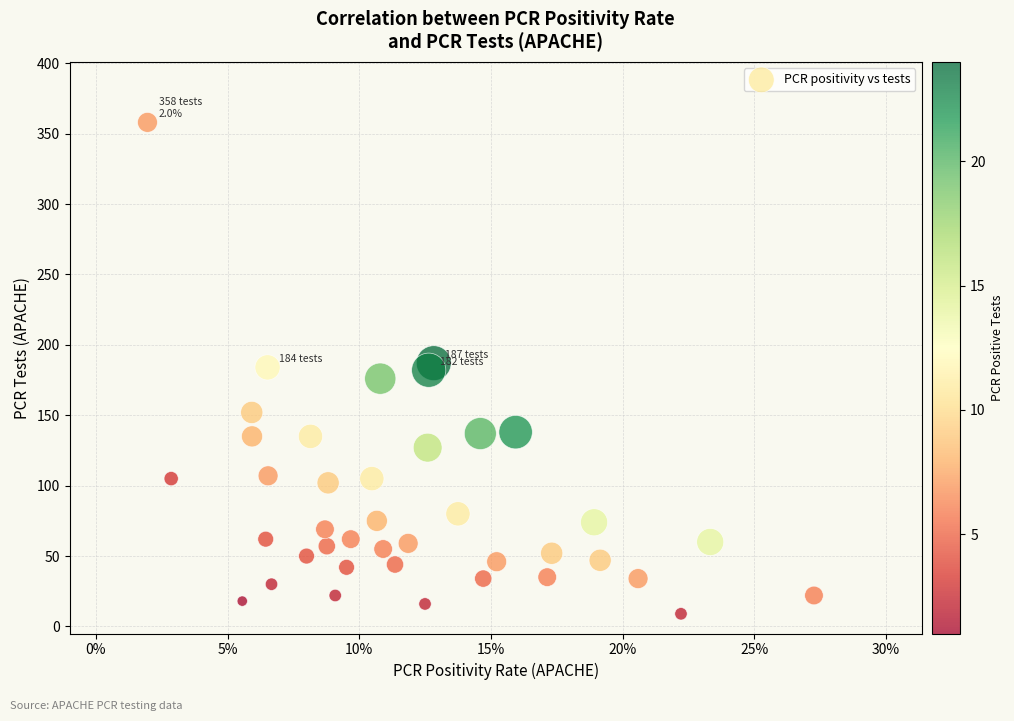

What is the range of Y values (max minus min)?

349